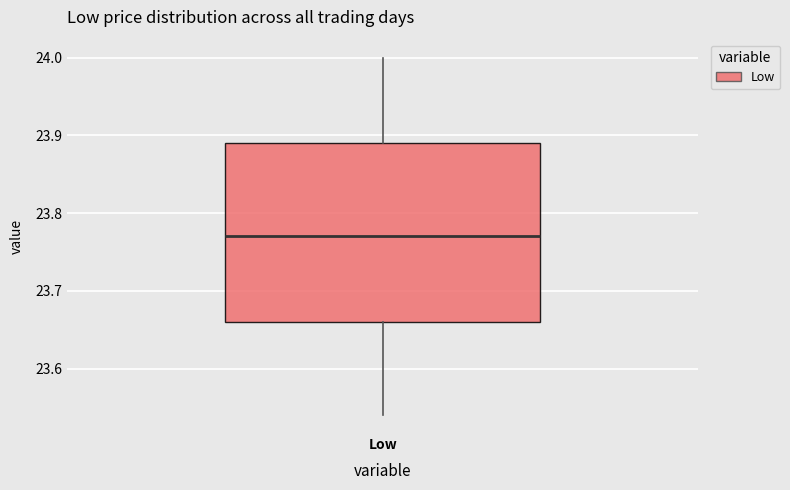

Where does the upper whisker of the box for Low end on the y-axis? The values are not printed on the chart, so give them approximately, as read against the axis.

24.00